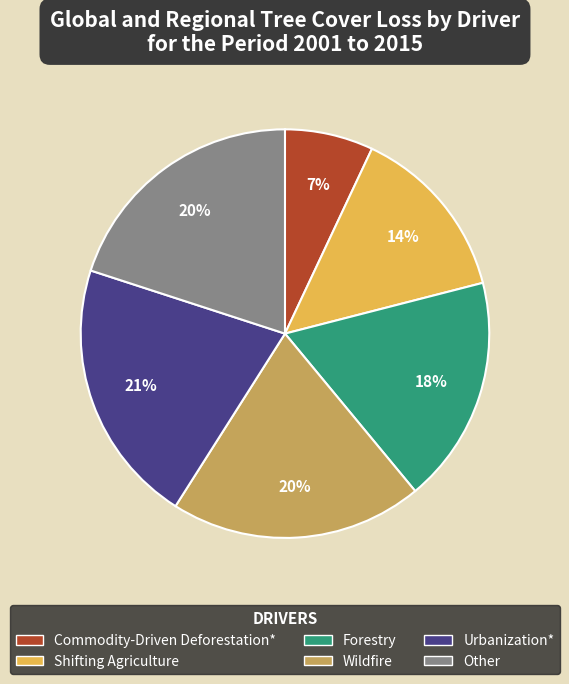

True or false: Commodity-Driven Deforestation* accounts for 7% of the total.

True